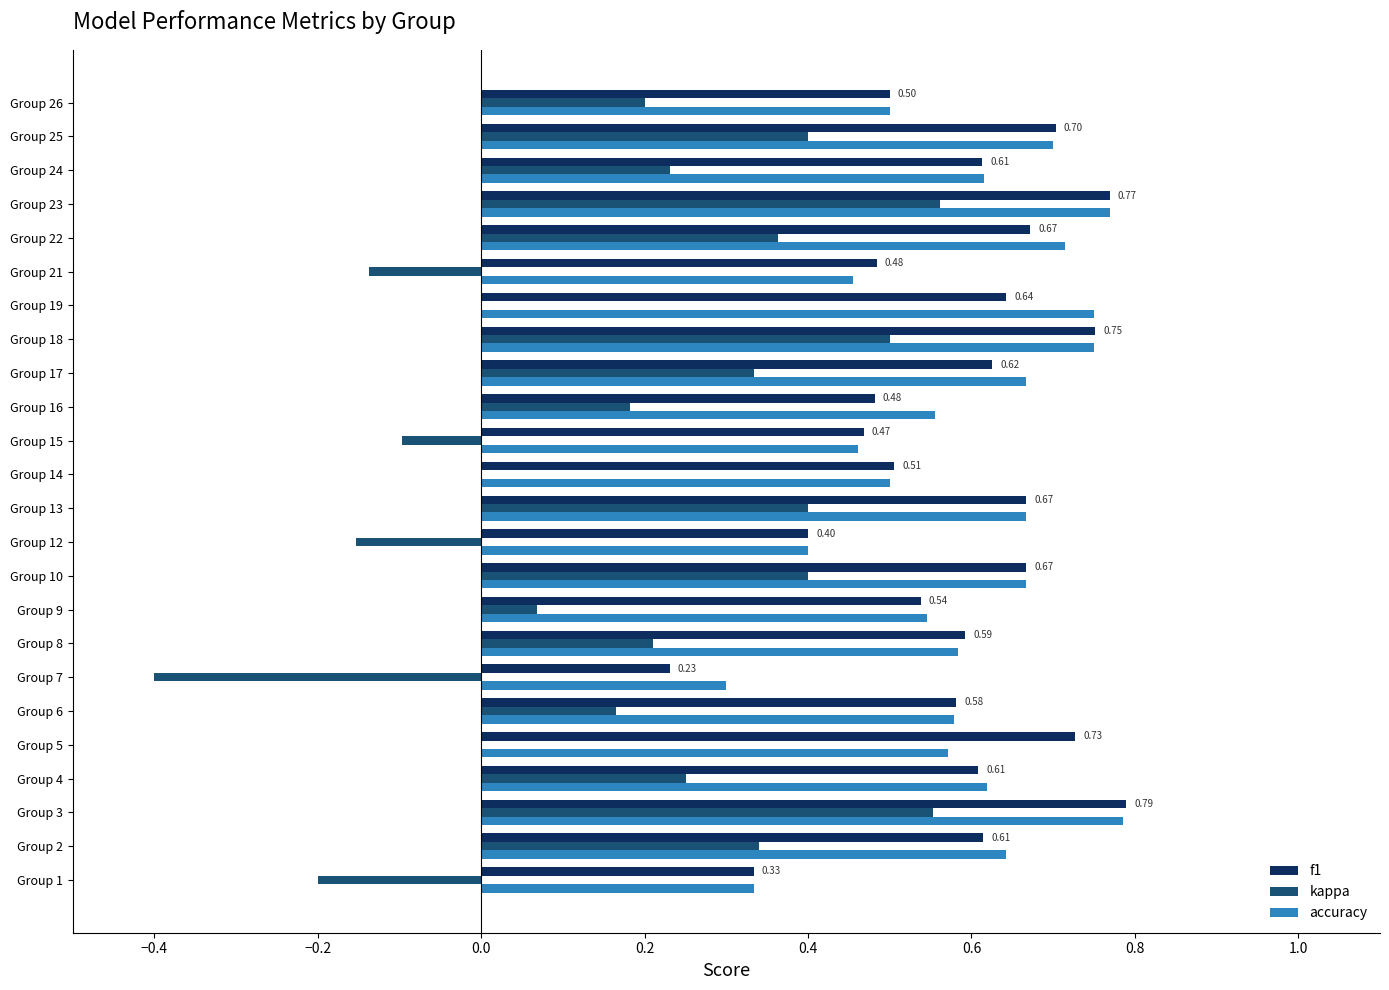

Is the value of f1 at Group 23 greater than the value of kappa at Group 3?

Yes